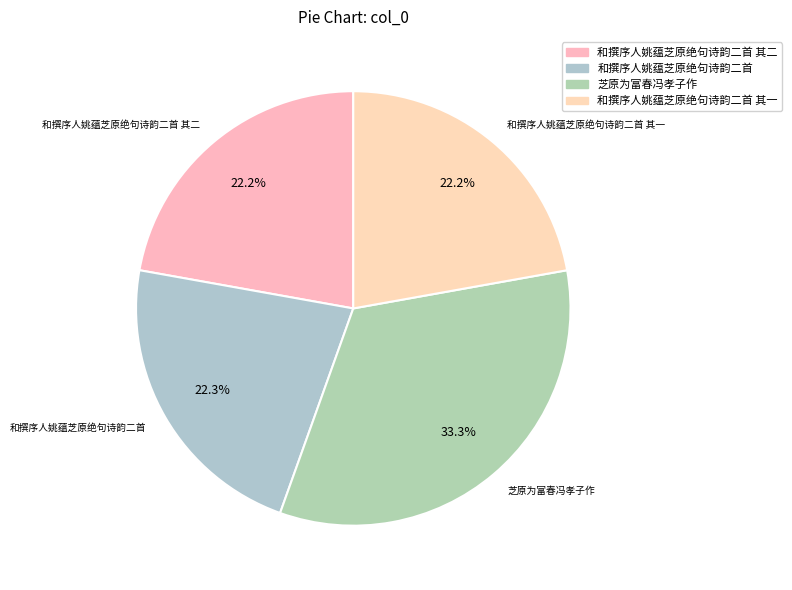

What portion of the pie excludes 和撰序人姚蕴芝原绝句诗韵二首 其一?

77.8%